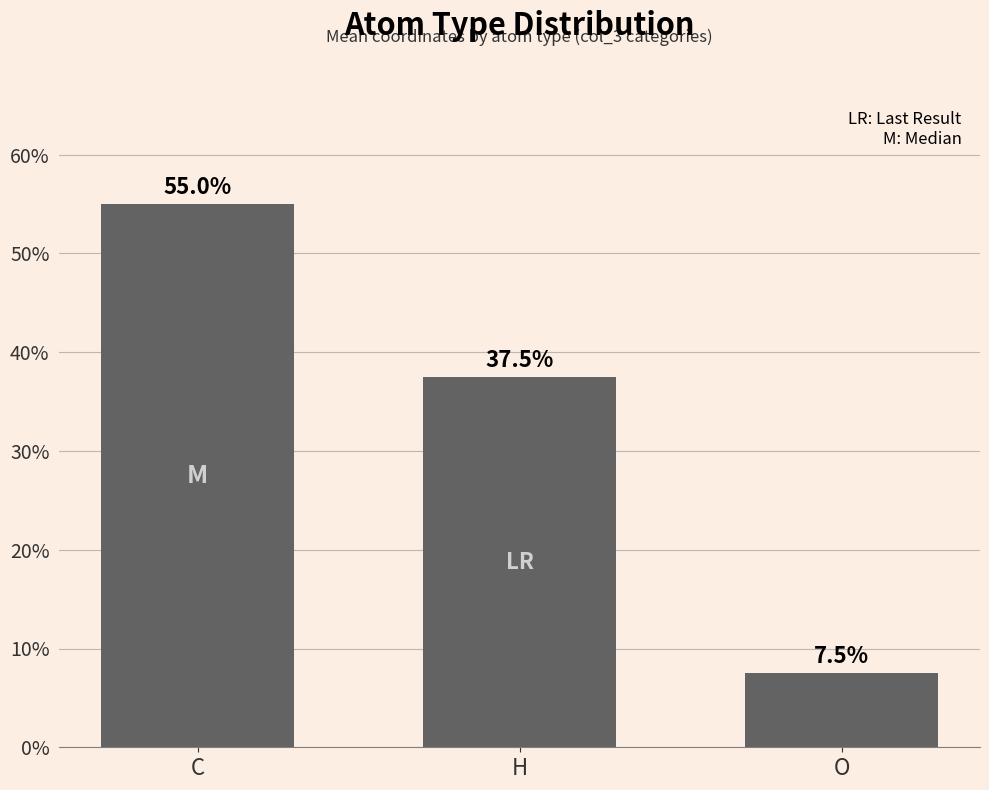

The chart shows a value of 55.0 at C. True or false?

True